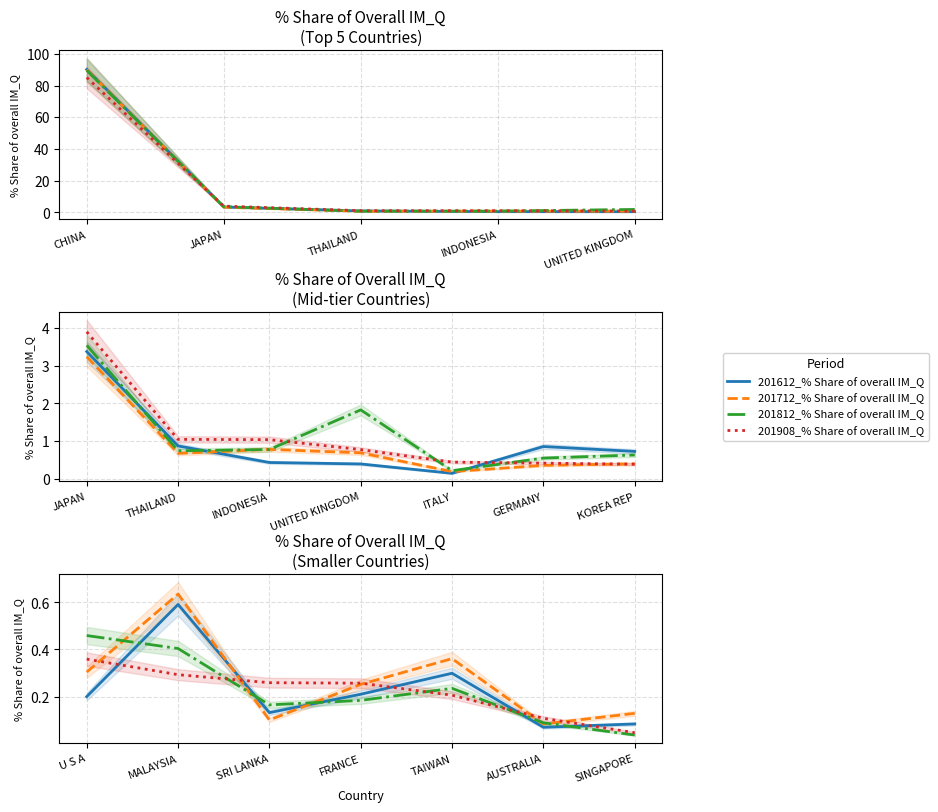

Rank the series by their maximum value, from lowest to highest.

201908_% Share of overall IM_Q, 201812_% Share of overall IM_Q, 201612_% Share of overall IM_Q, 201712_% Share of overall IM_Q